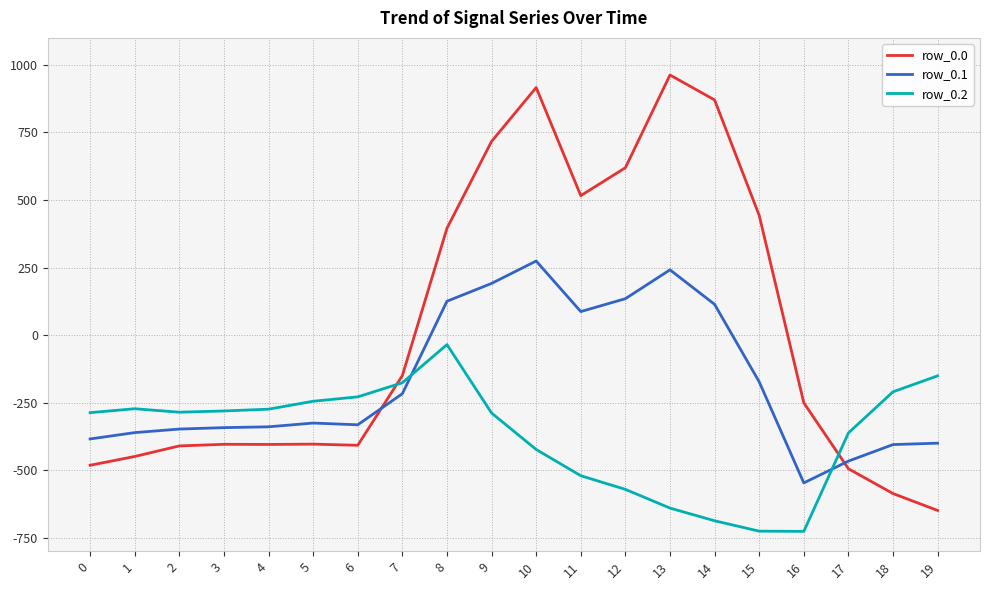

The row_0.1 series shows -196.1 at 3. True or false?

False